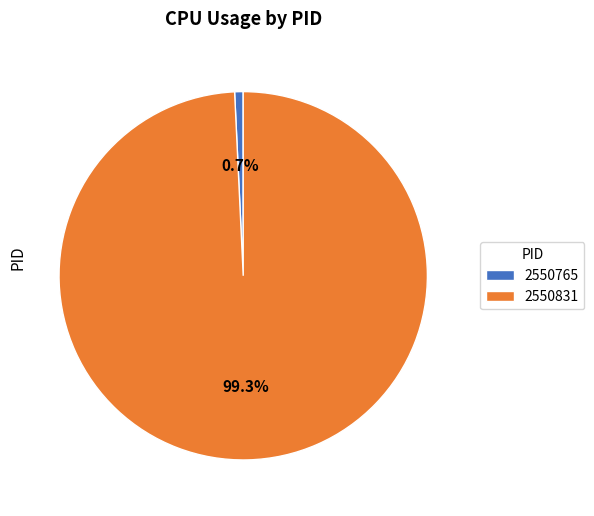

Which slice is the smallest?

2550765